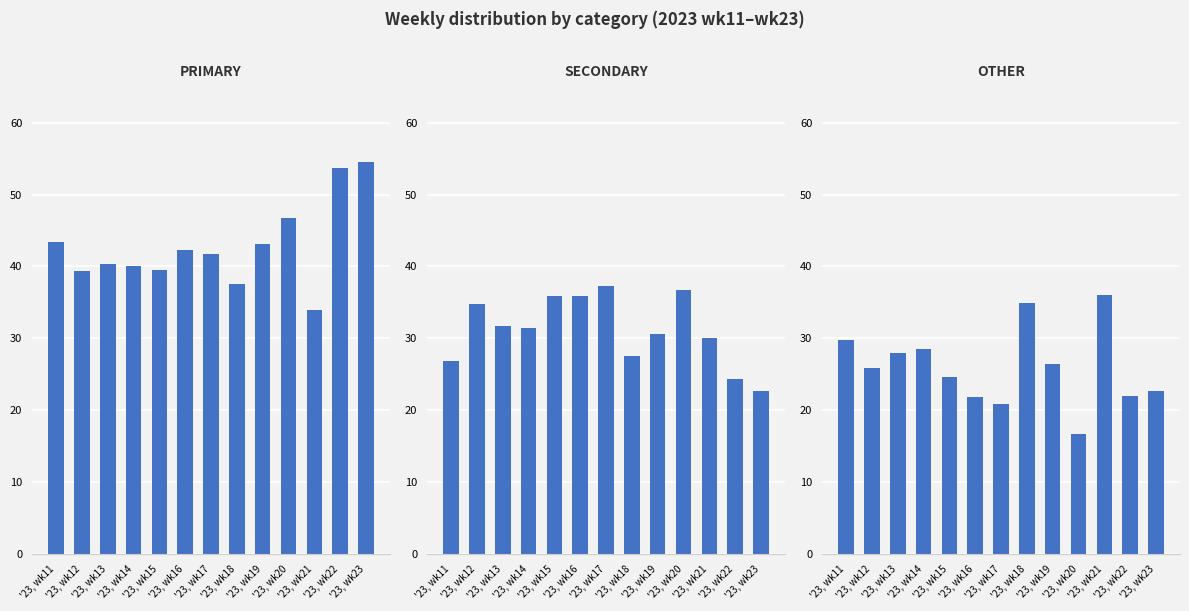

What is the value of the OTHER bar at the 7th from the left?

20.9